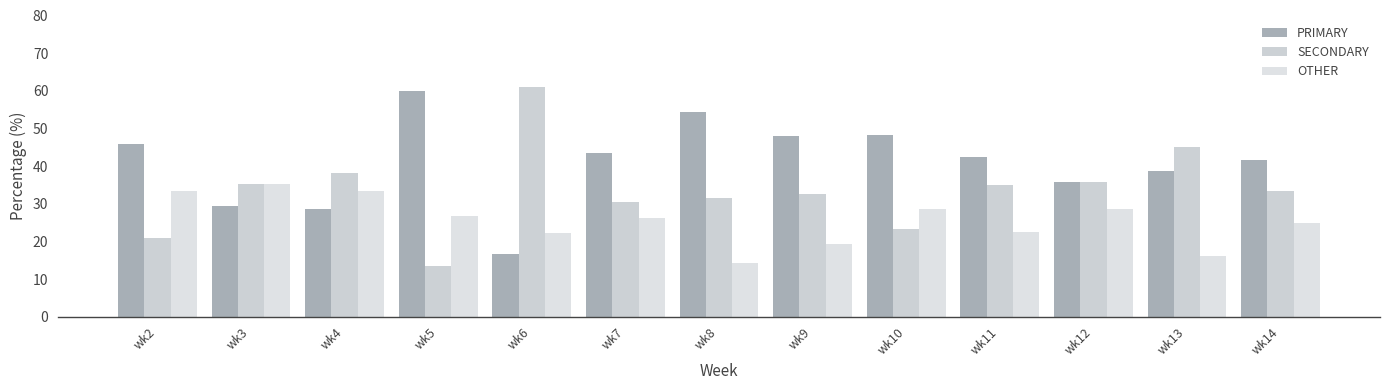

At which category is the sum across all series the highest?

wk2